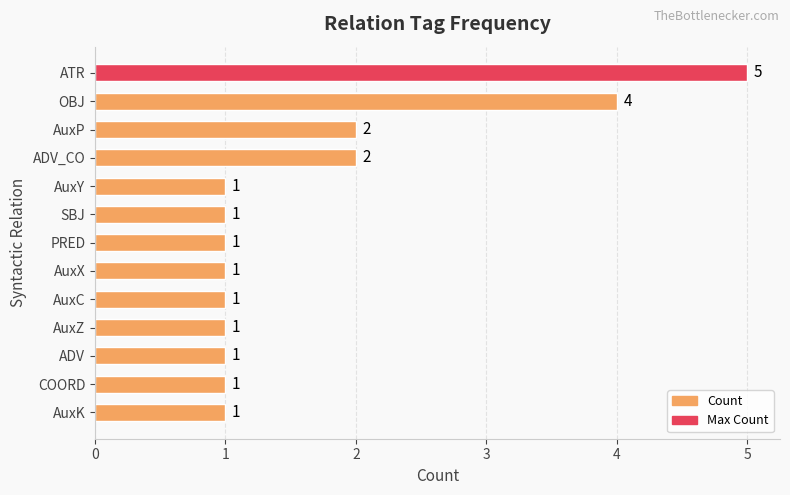

The chart shows a value of 1 at ADV. True or false?

True